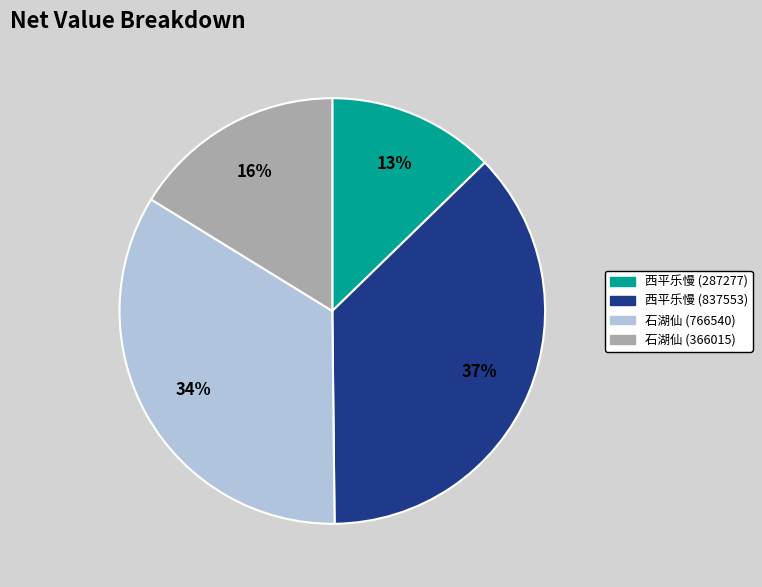

The 西平乐慢 (287277) slice represents 13% of the pie. True or false?

True